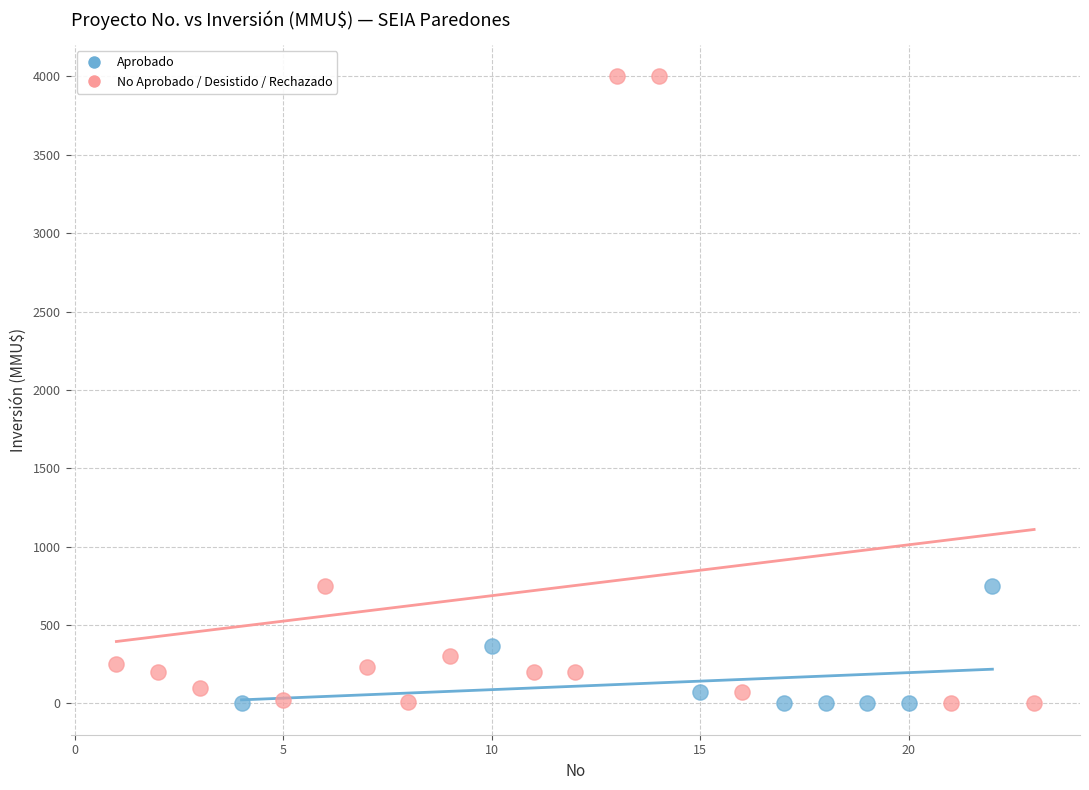

Which series has the largest Y range (max minus min)?

No Aprobado / Desistido / Rechazado